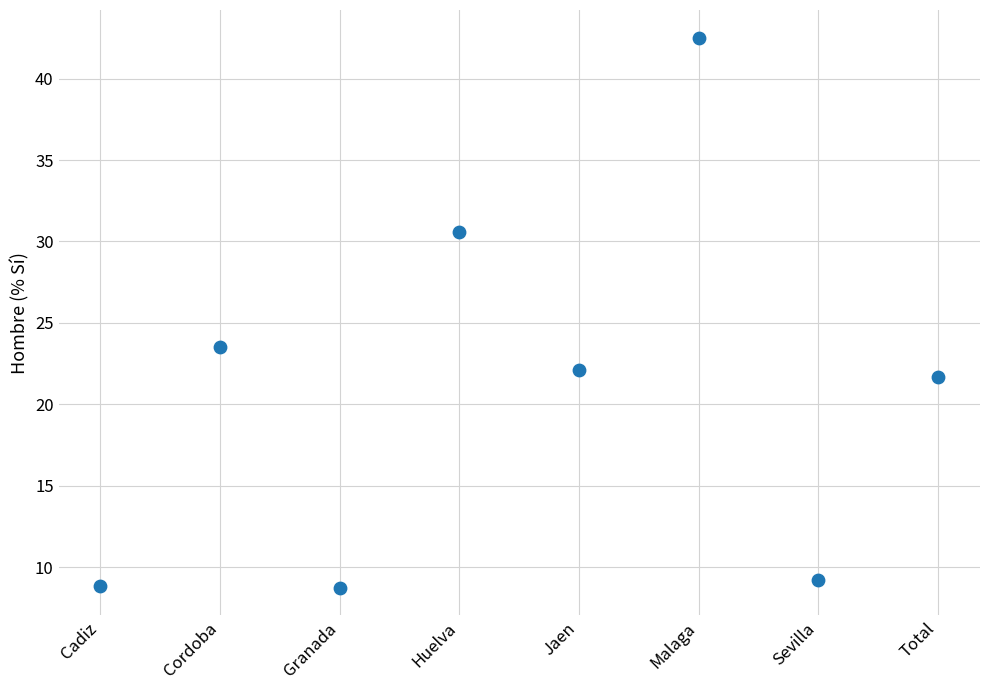

What Y value in the scatter plot is closest to 25?

23.5